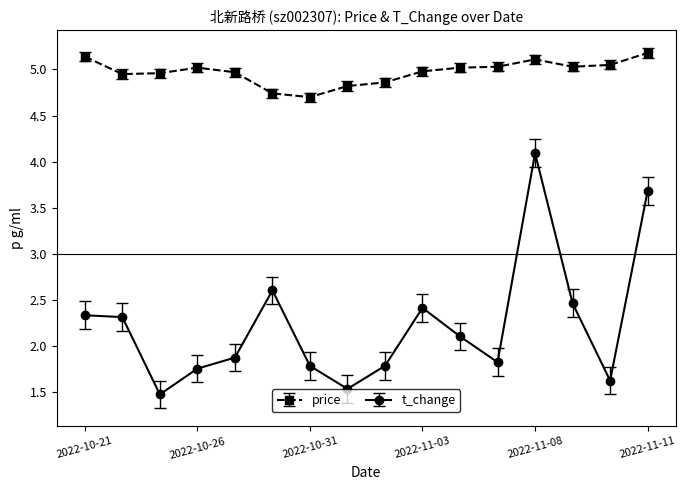

What is the smallest value displayed?

1.5